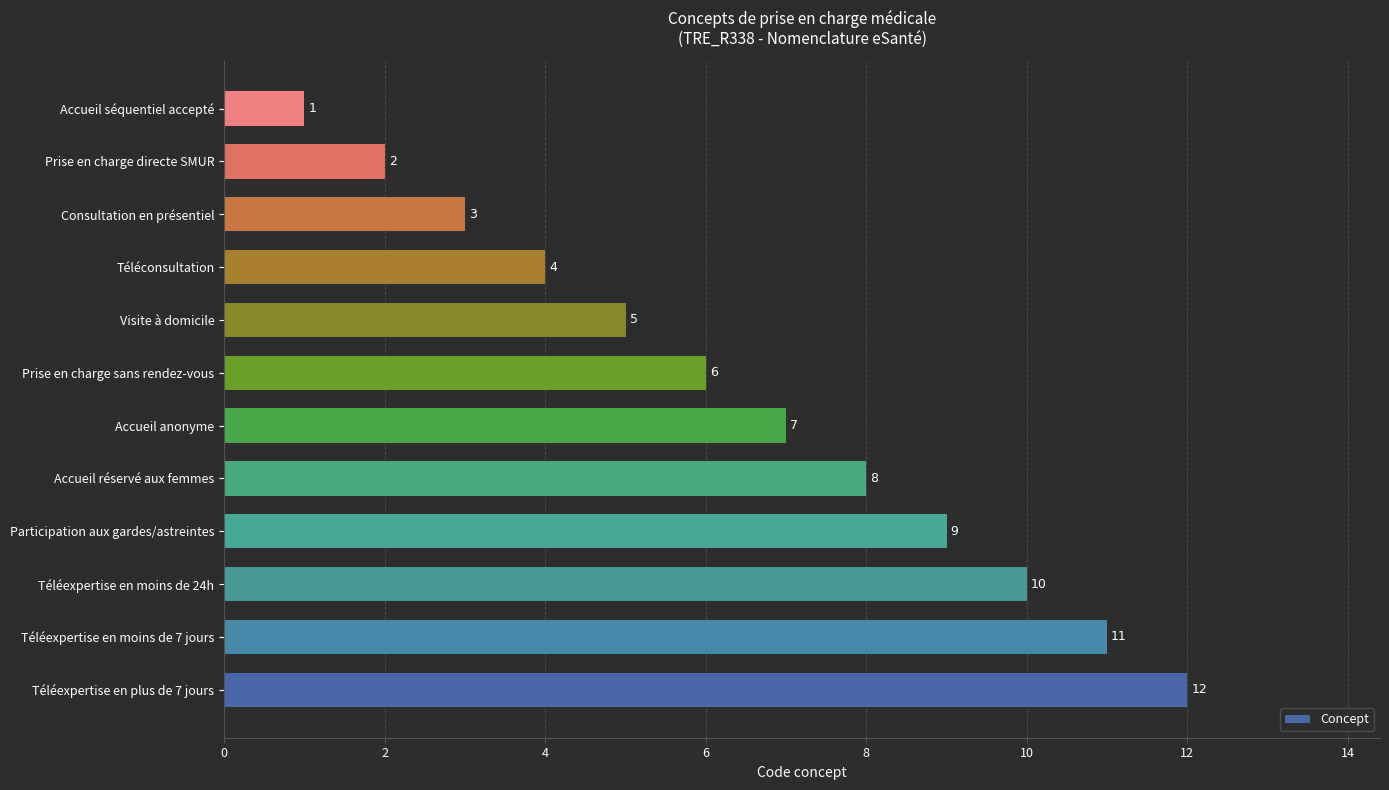

What is the greatest value displayed?

12